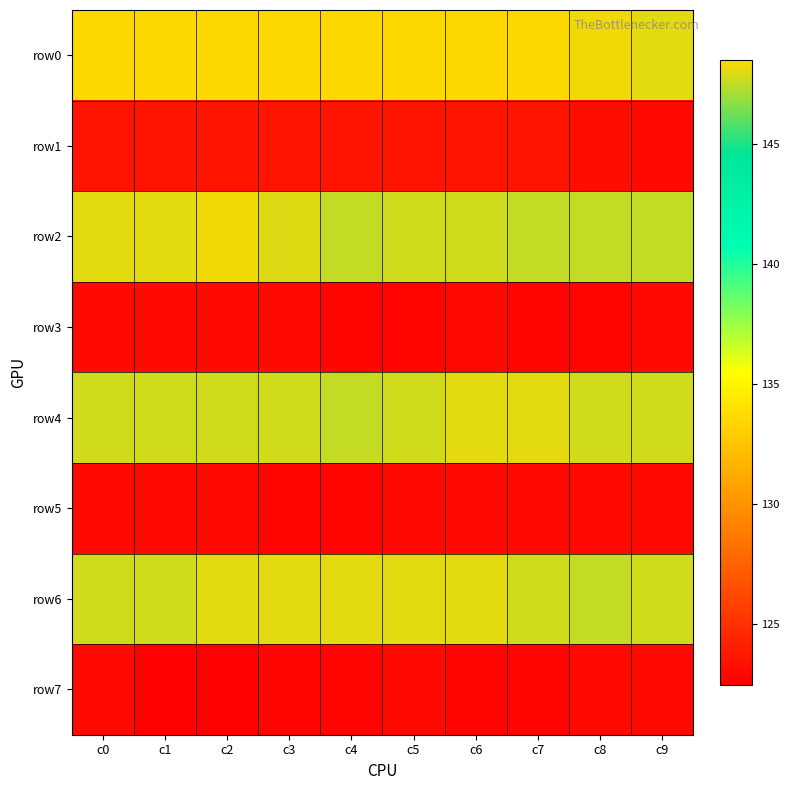

What is the minimum value shown in the chart?

122.5